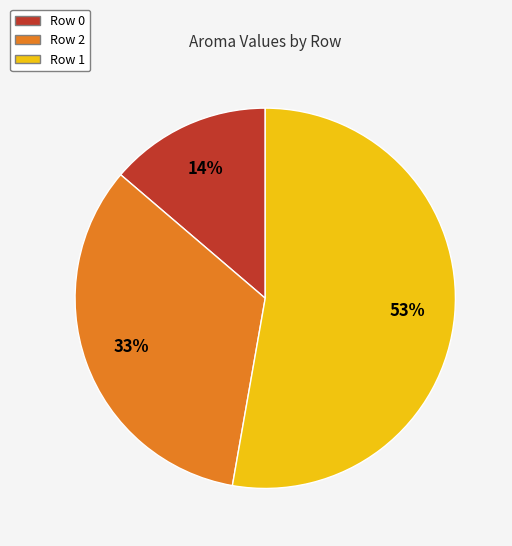

Which slice is the smallest?

Row 0